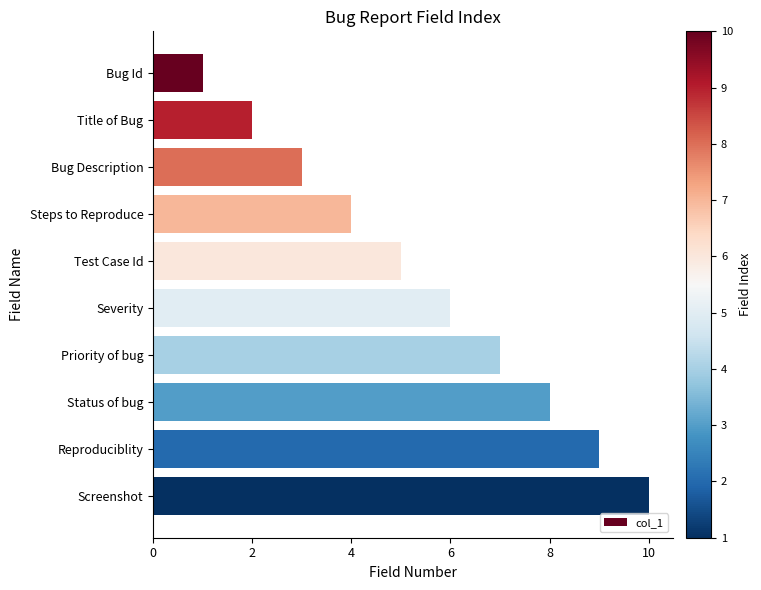

What is the change in value from Bug Id to Severity?

+5